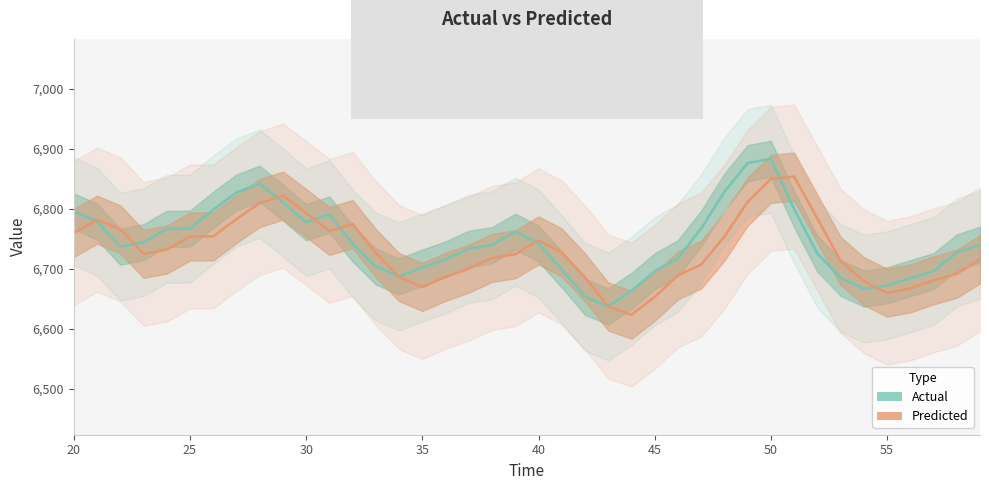

In Actual, how many points are lower than both neighbors (excluding endpoints)?

5